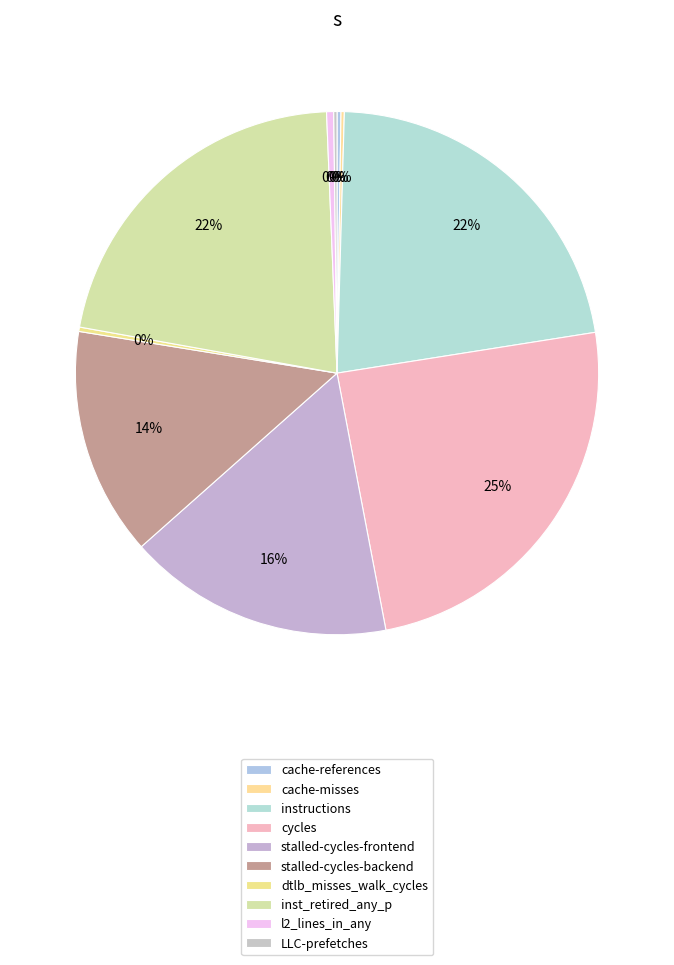

To the nearest percent, what is the average slice percentage?

10%